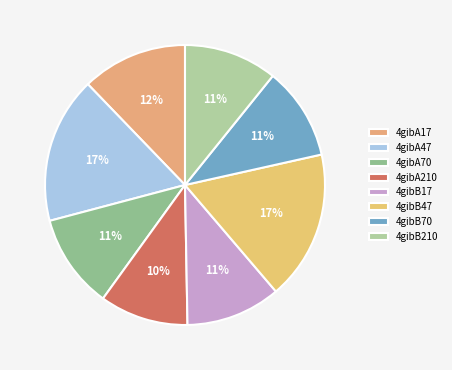

Rank the categories by value from highest to lowest.

4gibB47, 4gibA47, 4gibA17, 4gibB17, 4gibA70, 4gibB210, 4gibB70, 4gibA210